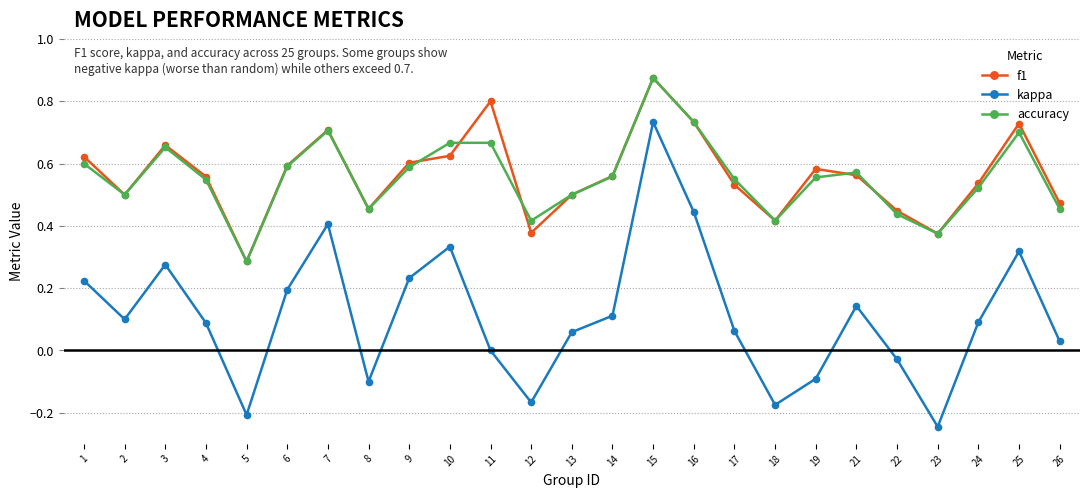

Which series has the largest range (max minus min)?

kappa